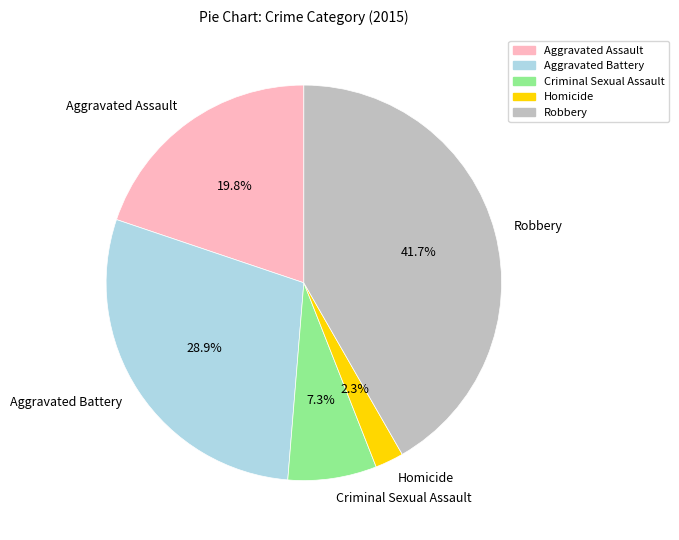

Combined, what portion of the pie is Criminal Sexual Assault and Homicide?

9.6%